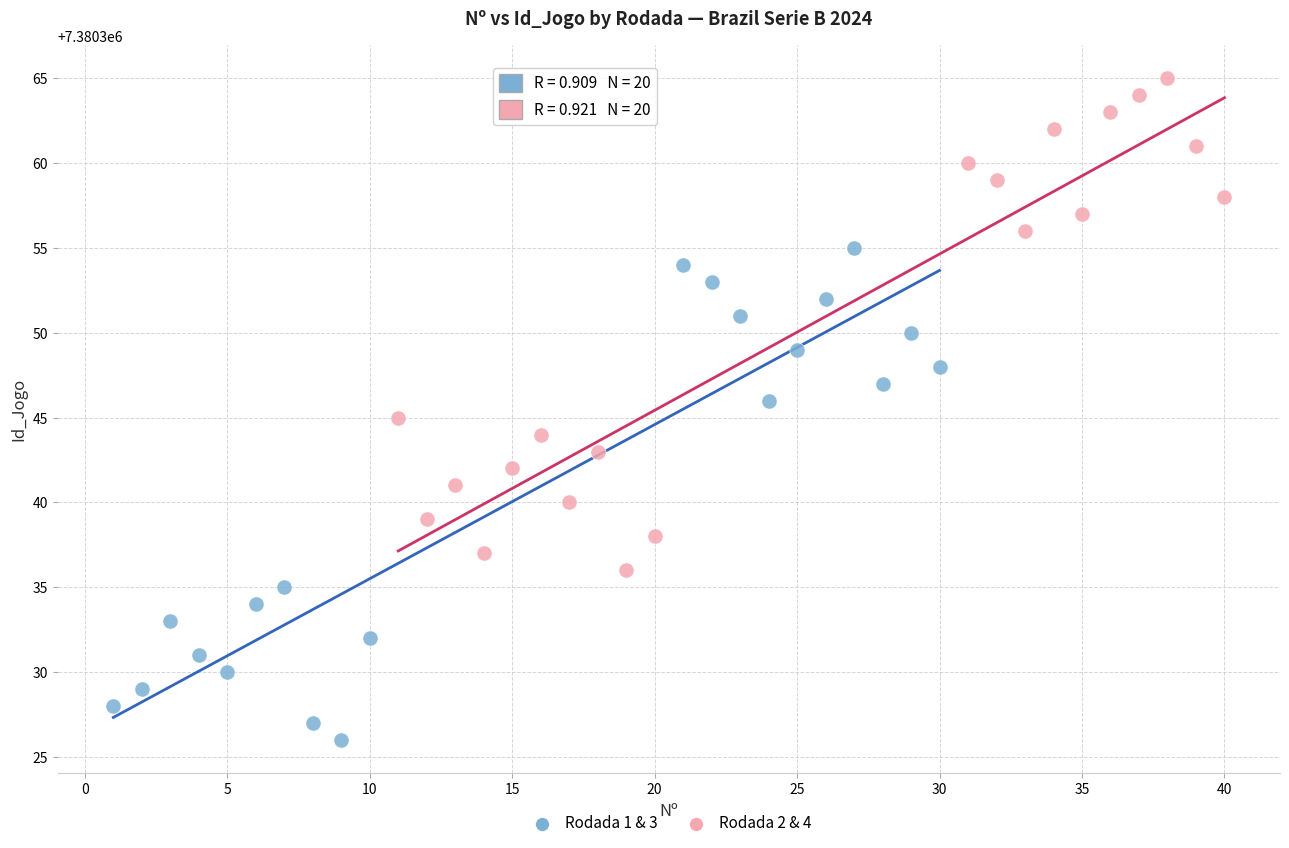

Which series contains the lowest Y value?

Rodada 1 & 3